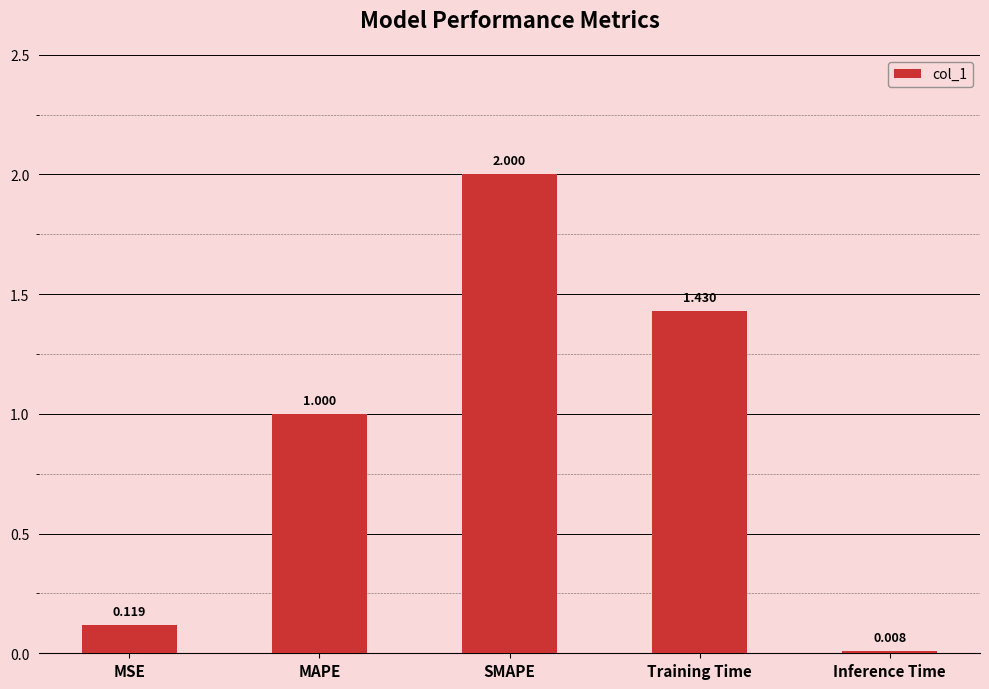

Does the chart contain any negative values?

No